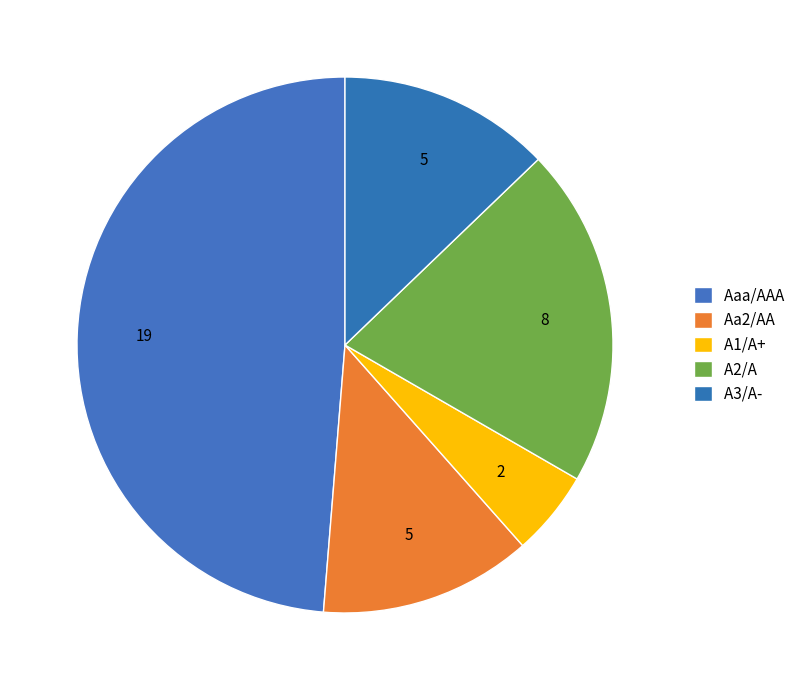

How many segments does this pie chart have?

5